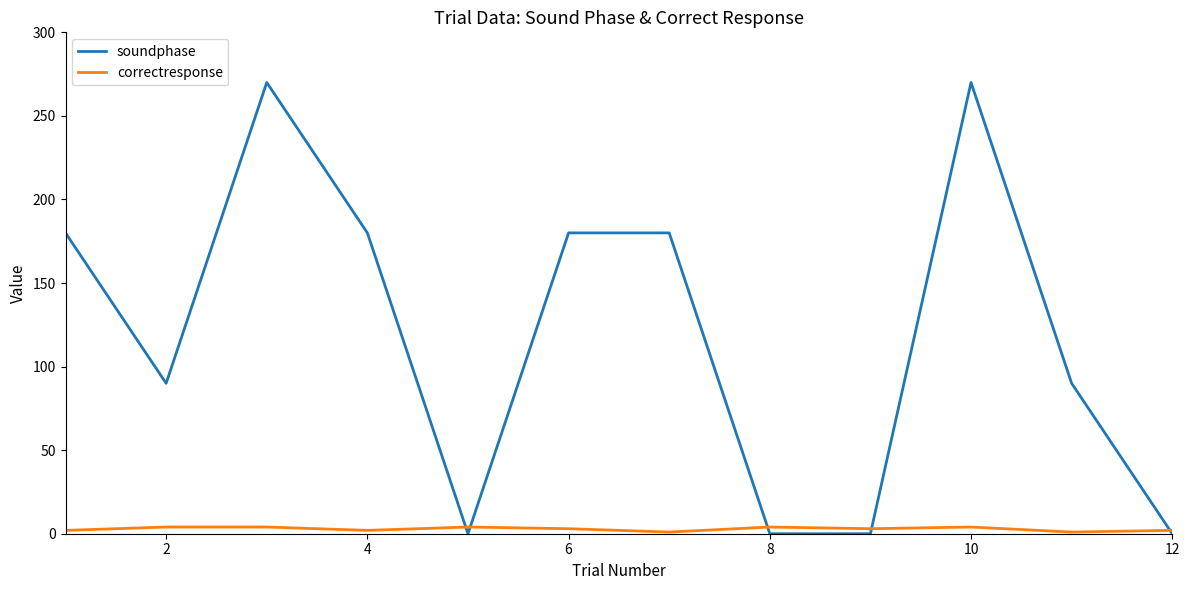

What is the maximum value shown in the chart?

270